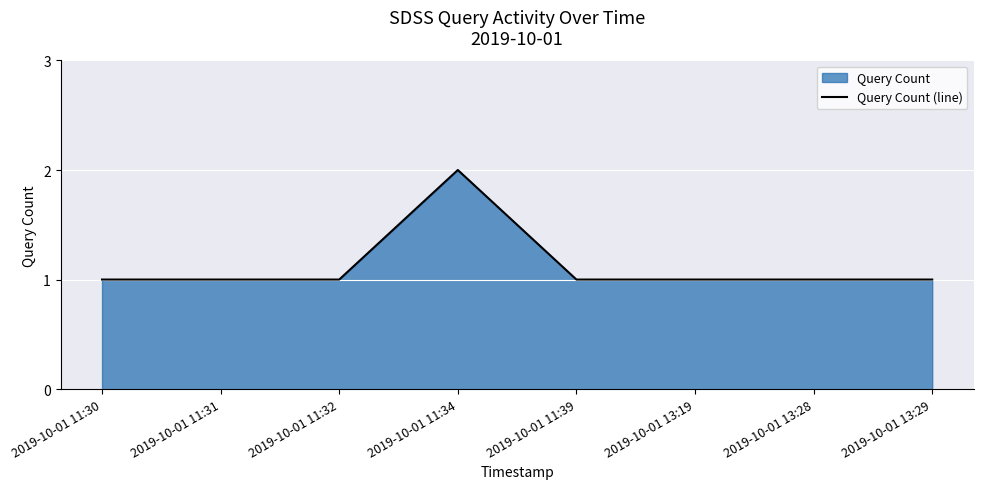

How many values are between 1 and 2?

8